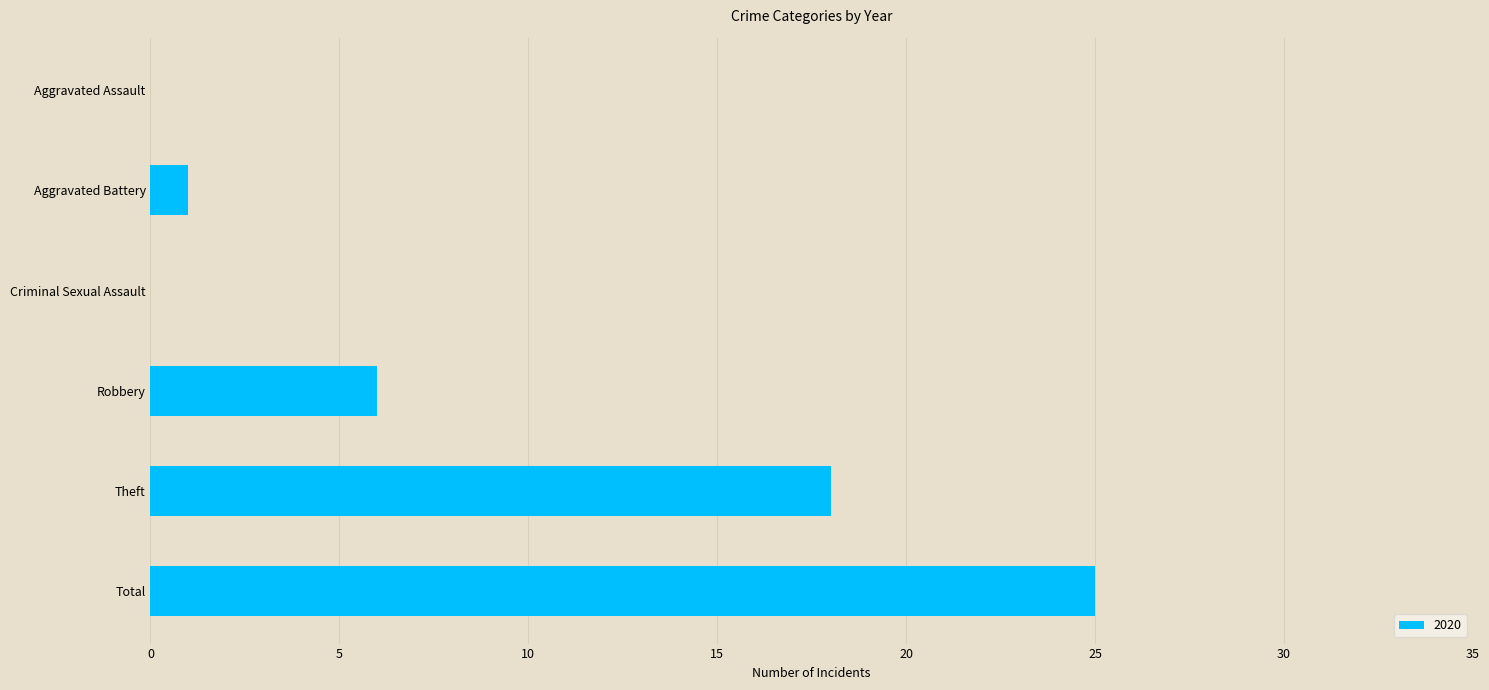

Are the bars horizontal?

Yes